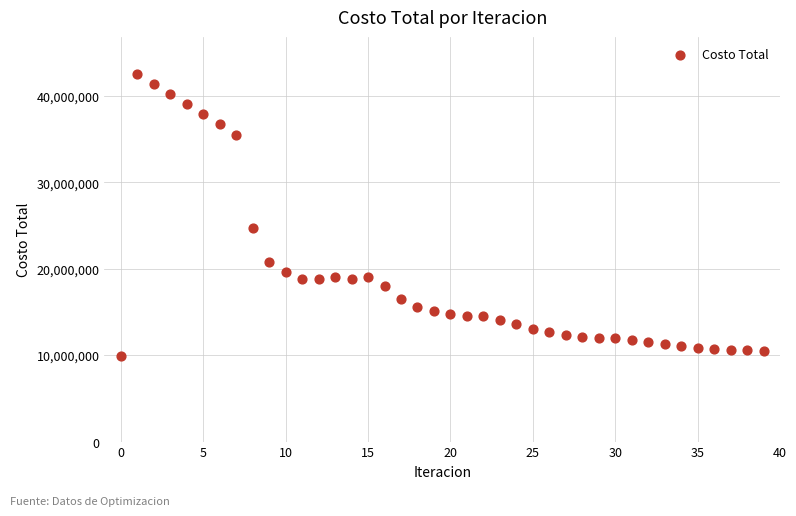

What Y value in the scatter plot is closest to 26197225?

24685752.8